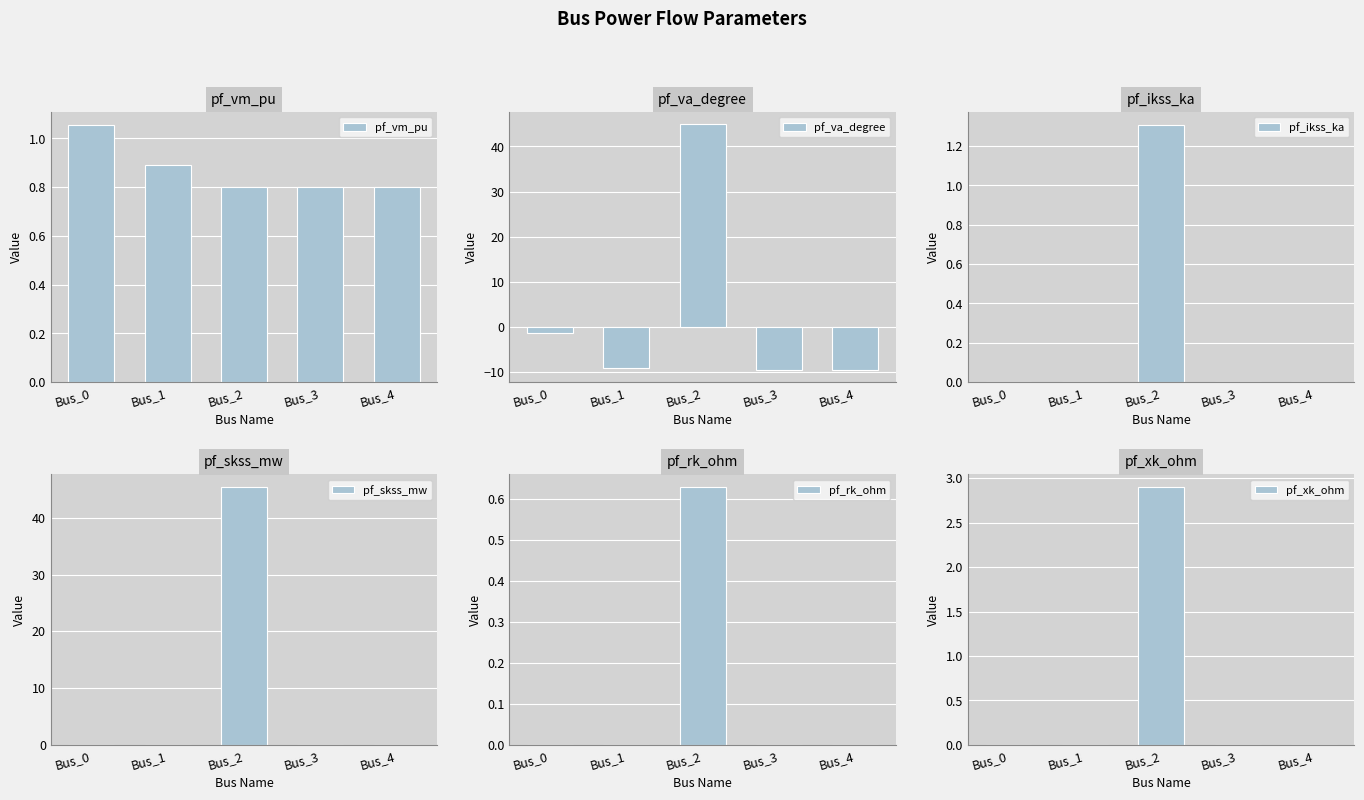

At Bus_4, list the series in order from largest to smallest.

pf_vm_pu, pf_ikss_ka, pf_skss_mw, pf_rk_ohm, pf_xk_ohm, pf_va_degree